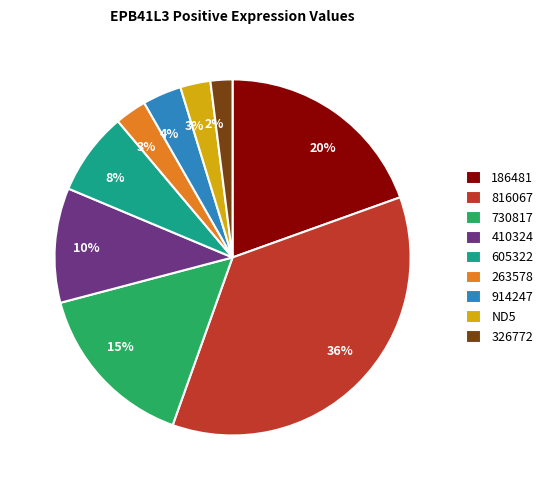

To the nearest percent, what is the difference between the largest and smallest slice percentages?

34%